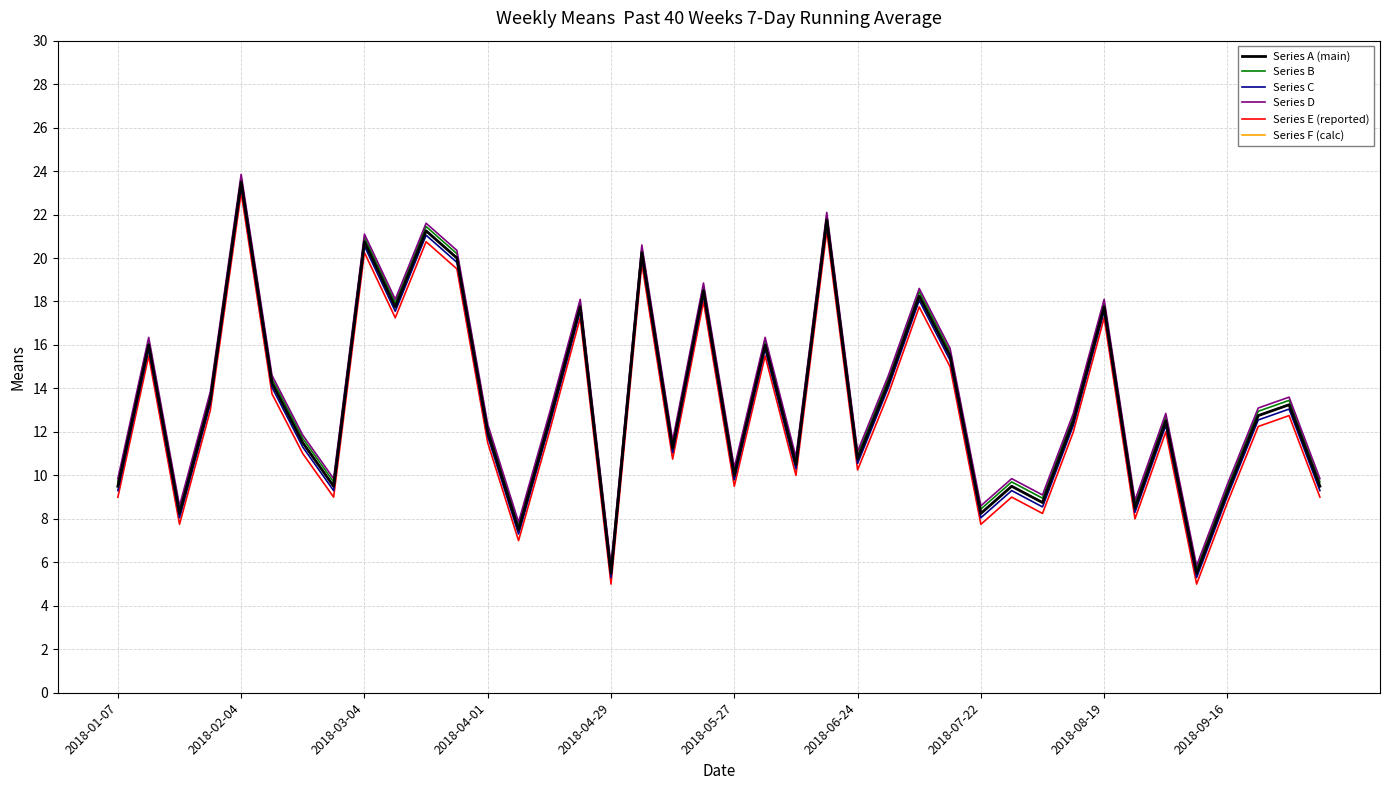

Does the chart display data point markers on the line(s)?

No